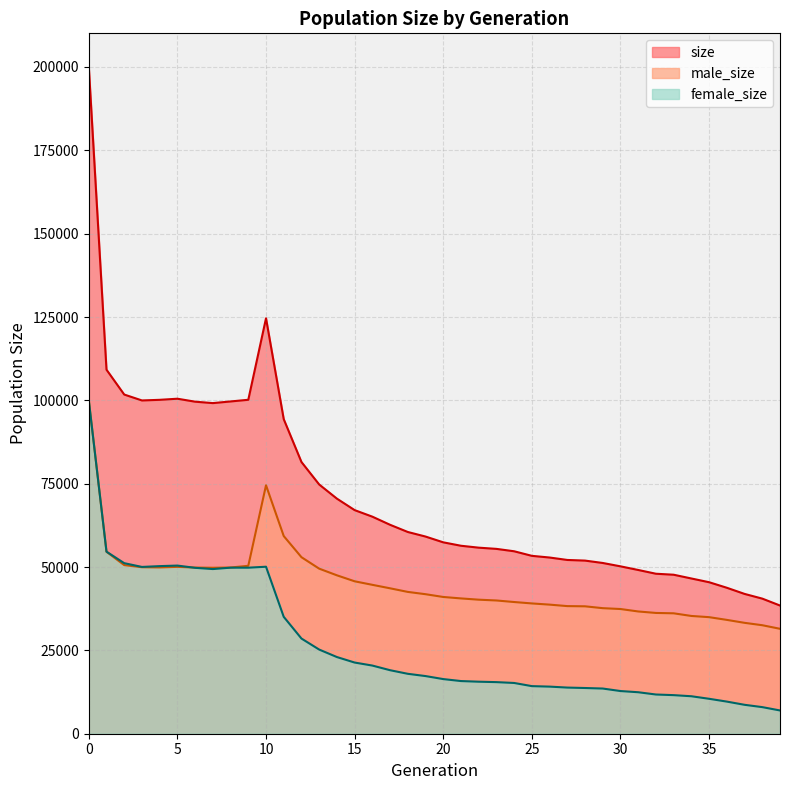

How many lines are shown in the chart?

3